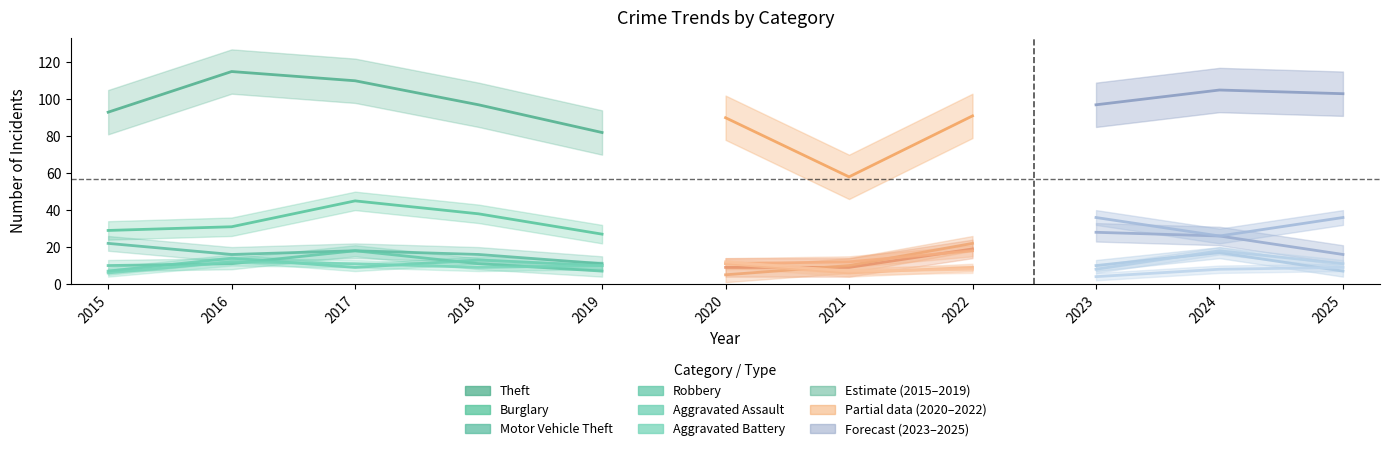

At which category does Burglary reach its first local peak?

2017